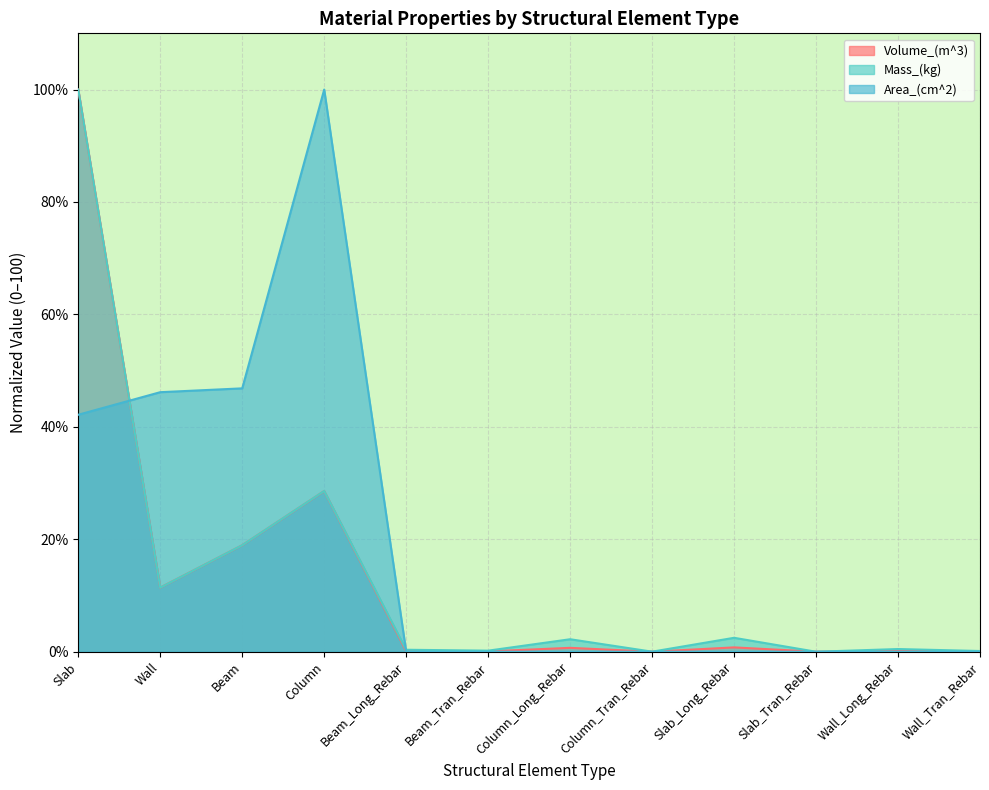

List the labels in order of Area_(cm^2) value, smallest first.

Beam_Long_Rebar, Beam_Tran_Rebar, Column_Long_Rebar, Column_Tran_Rebar, Slab_Long_Rebar, Slab_Tran_Rebar, Wall_Long_Rebar, Wall_Tran_Rebar, Slab, Wall, Beam, Column